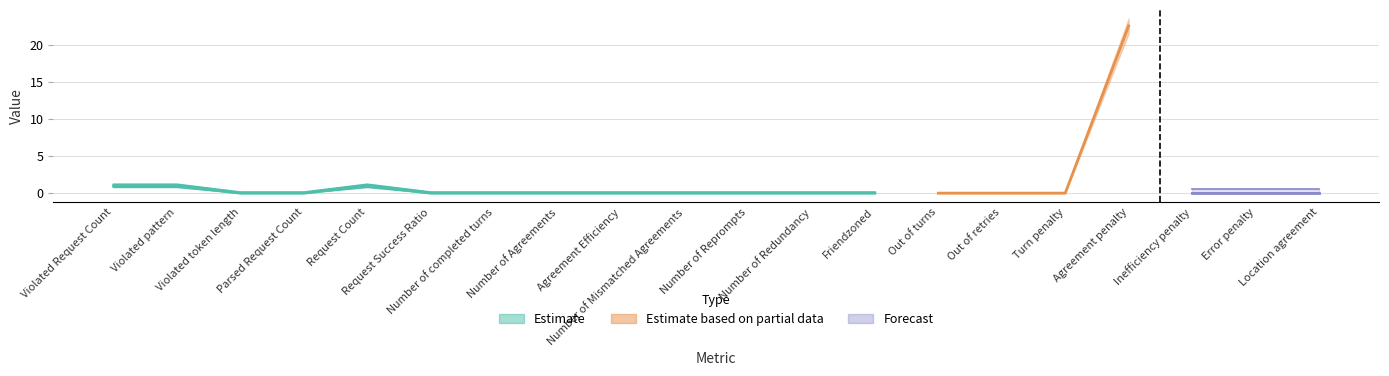

What is the label of the 9th point from the right?

Number of Redundancy